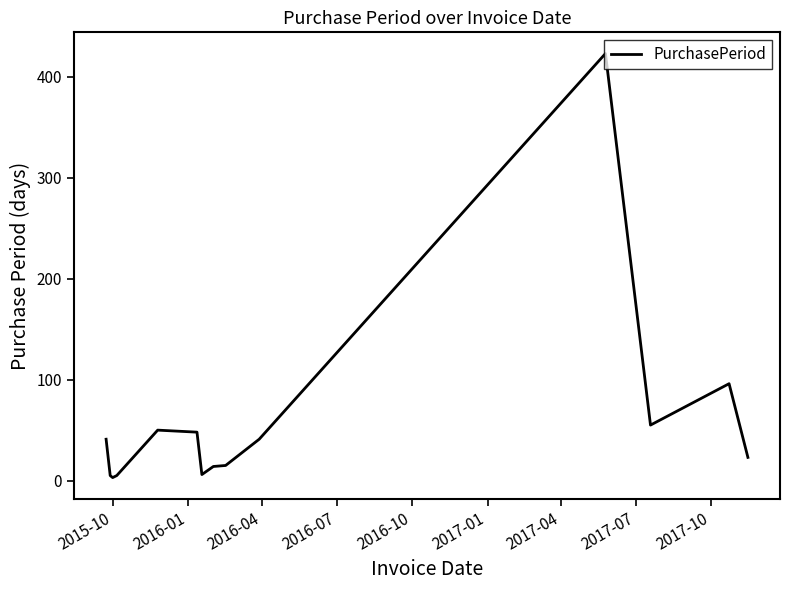

What is the greatest value displayed?

423